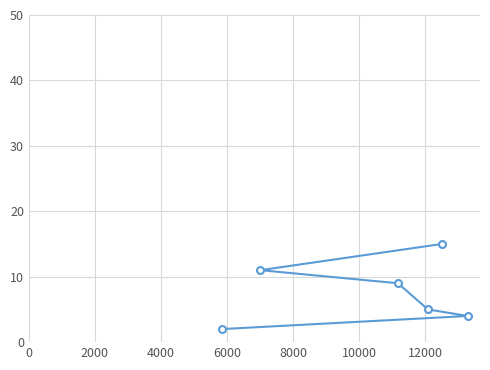

What is the value of the 1st point from the left?

2